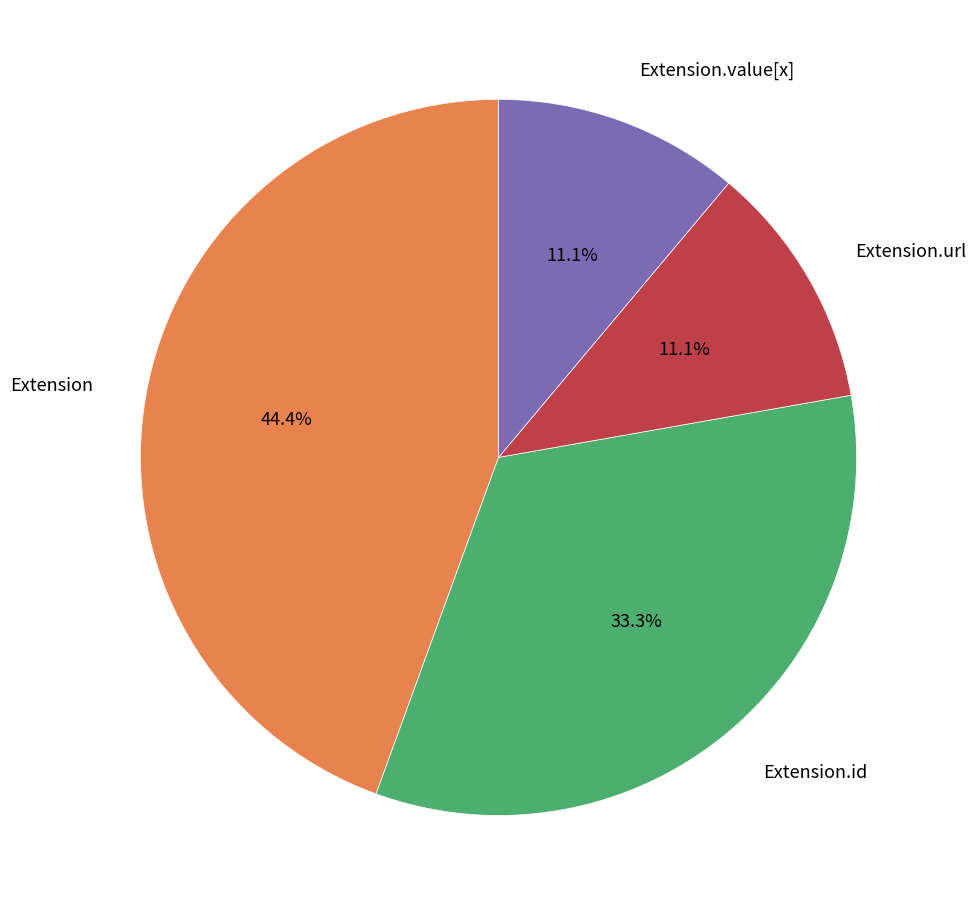

Is there a majority slice in this chart?

No